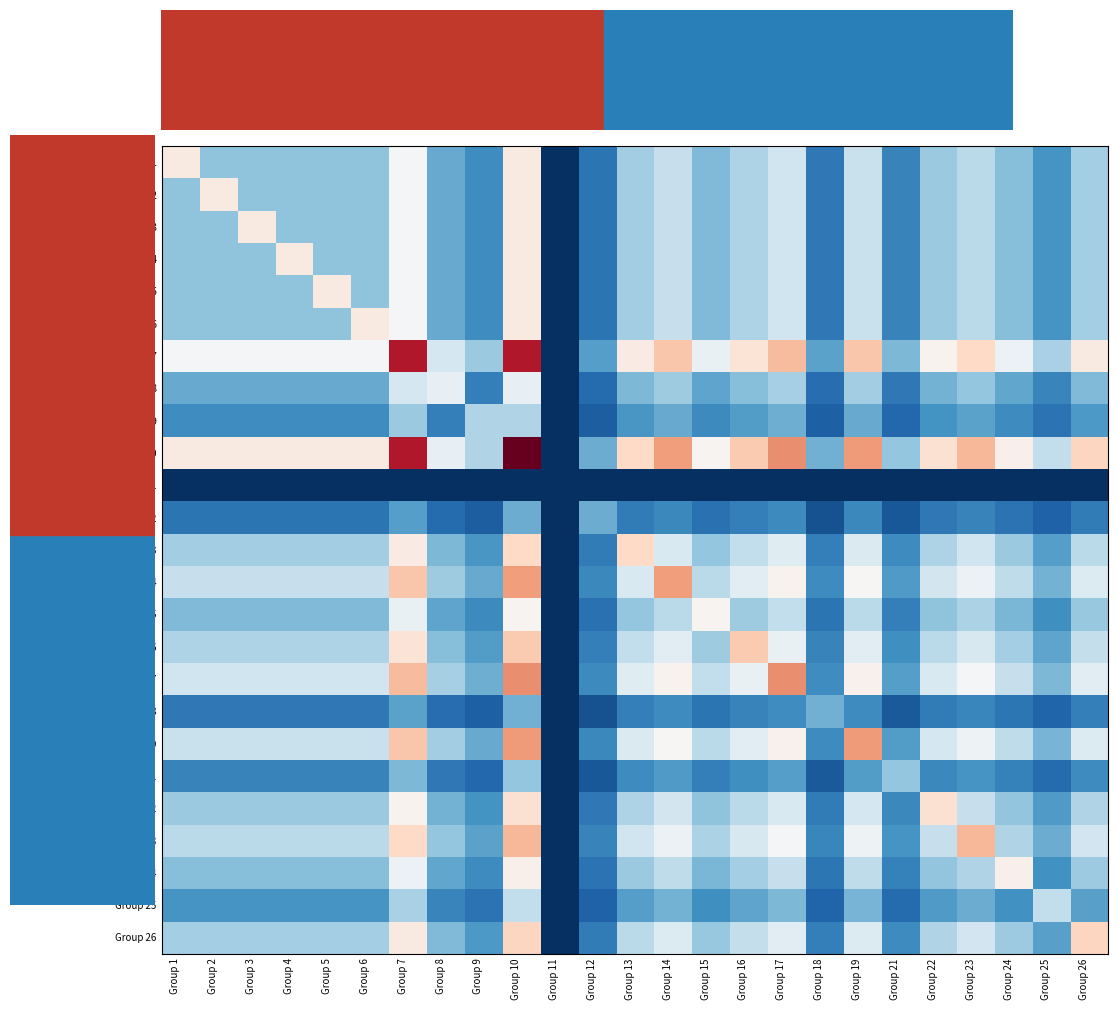

Between Group 13 and Group 10, which is larger?

Group 10